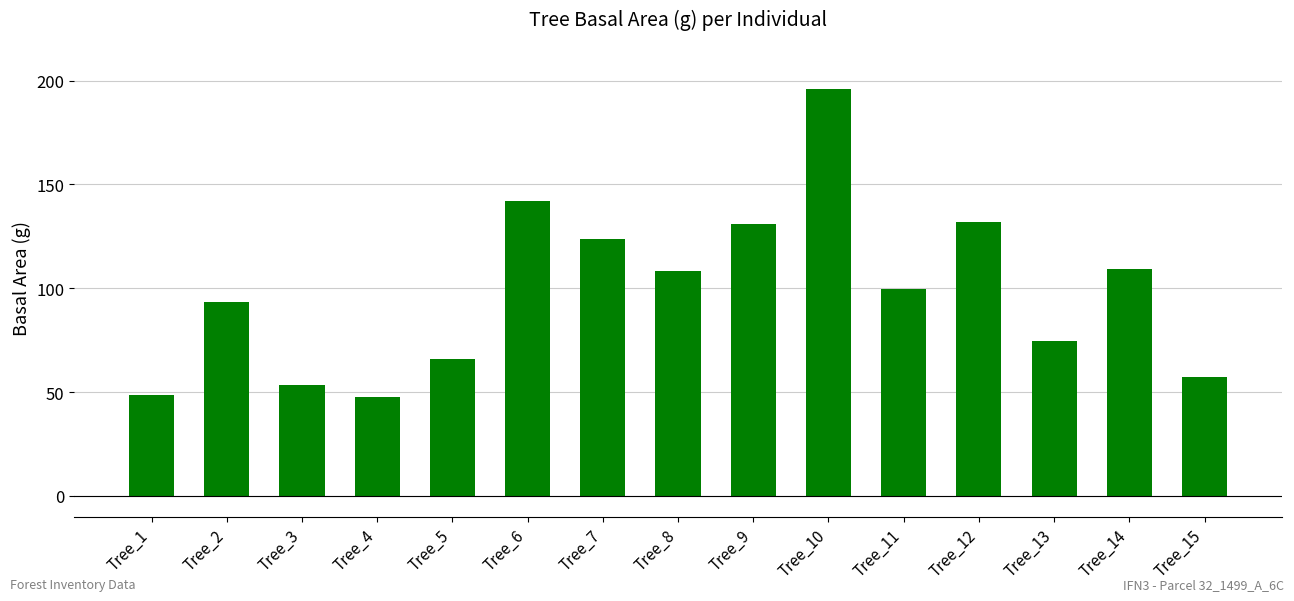

How many series are shown in this chart?

1